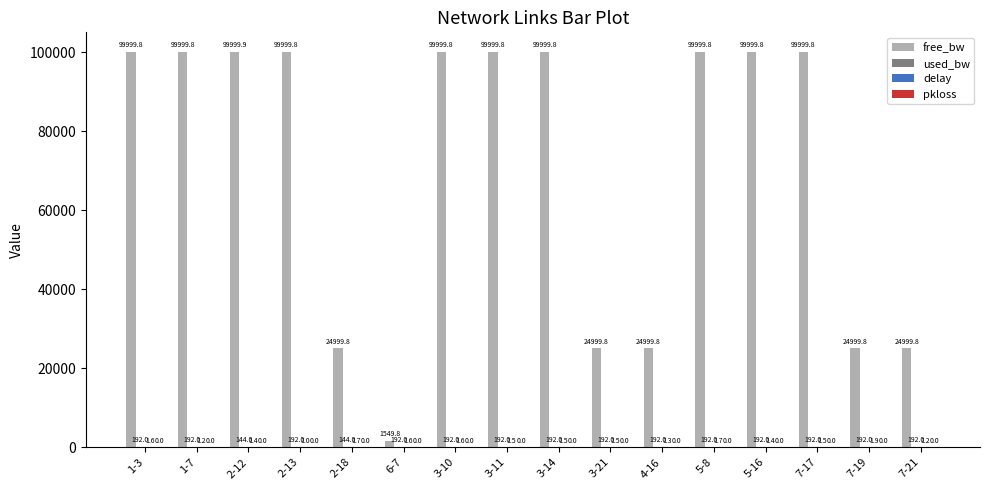

Is it true that free_bw equals 39685.8 at 7-17?

False